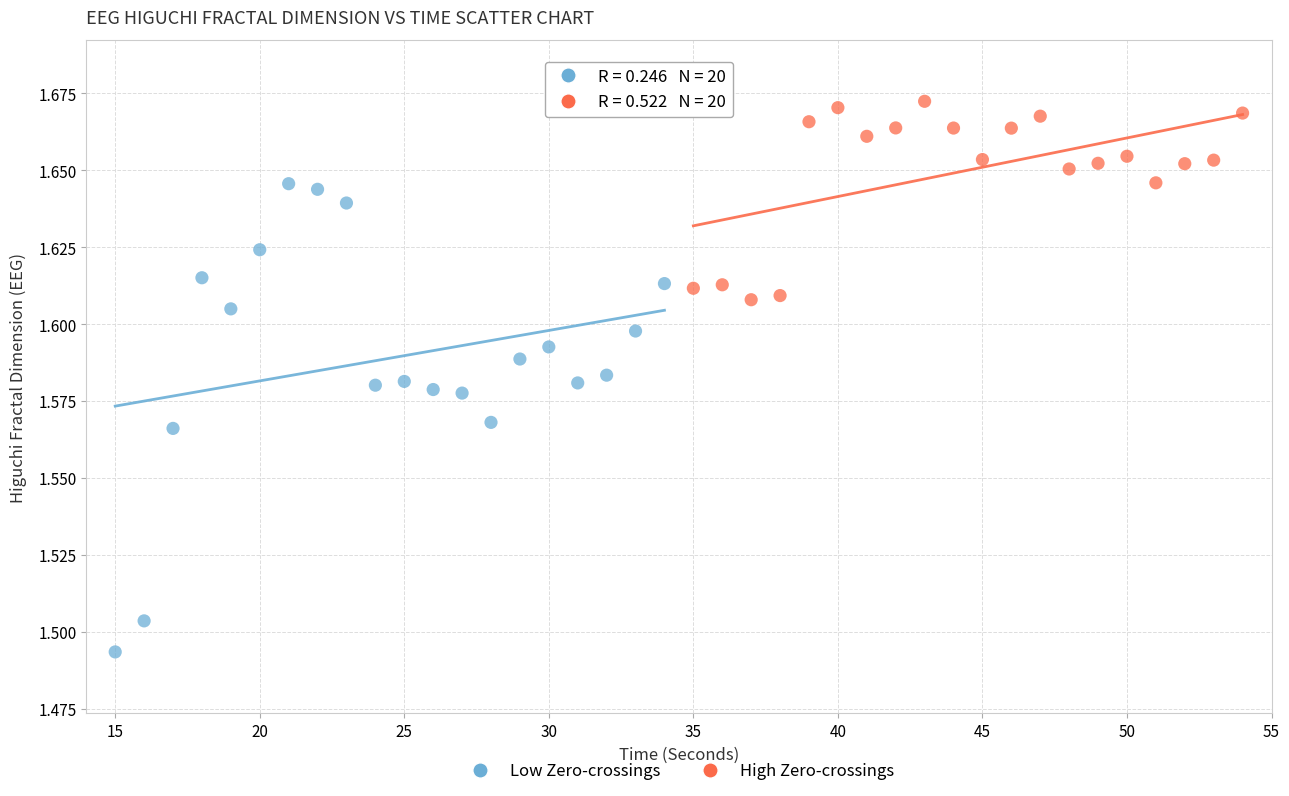

Which series has the widest spread of Y values?

Low Zero-crossings